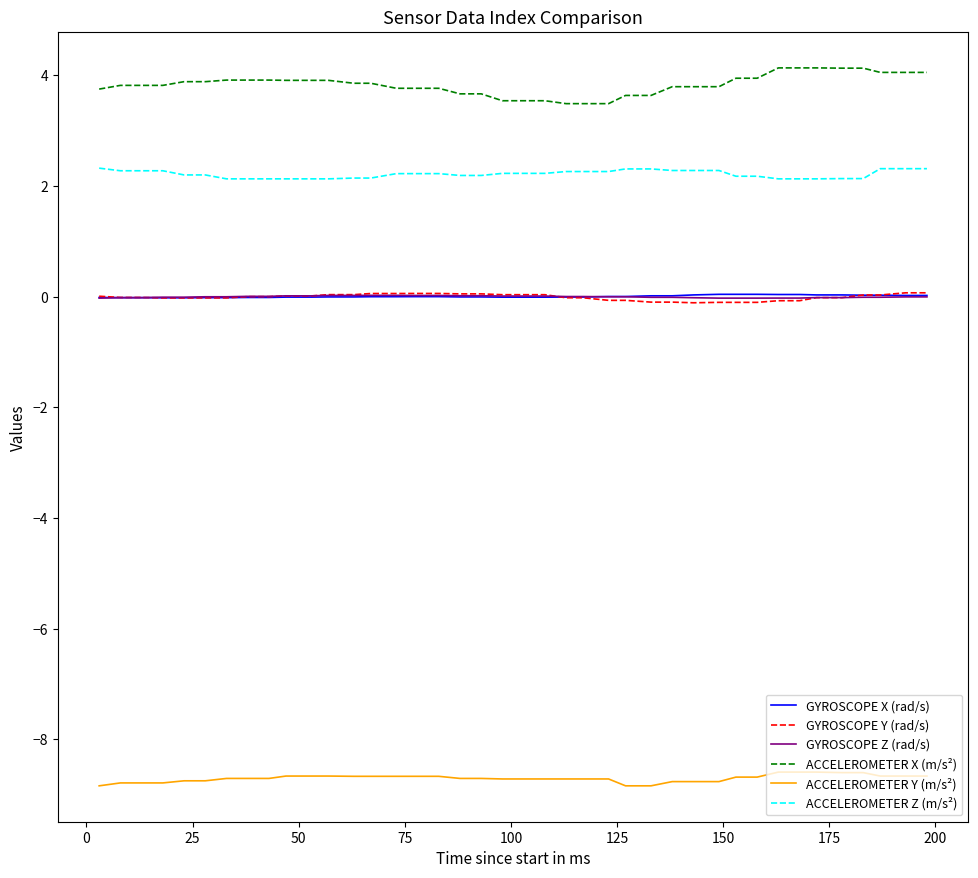

True or false: ACCELEROMETER X (m/s²) and GYROSCOPE X (rad/s) intersect in this chart.

False